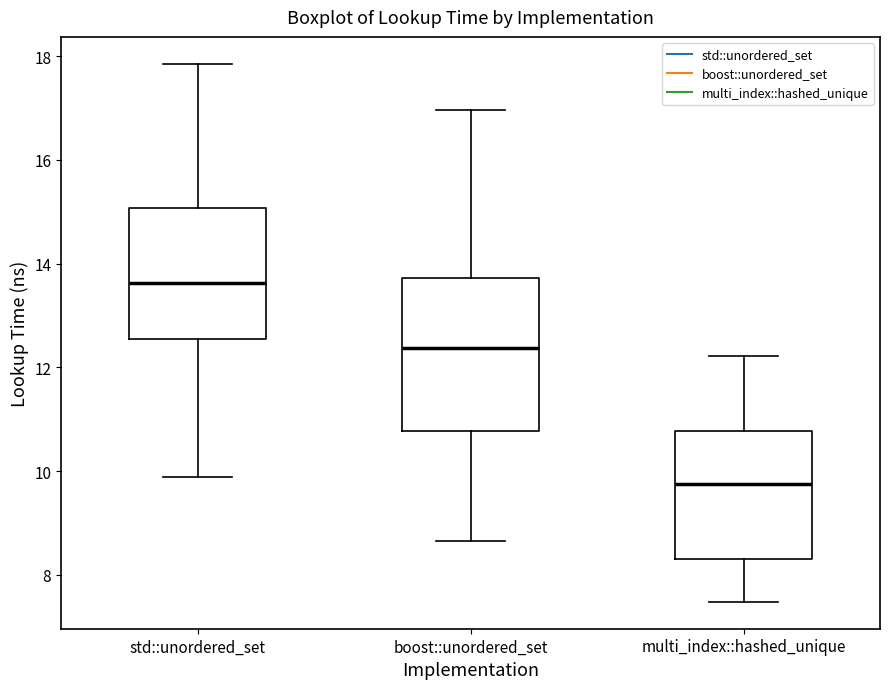

Which box is the tallest, from its lower edge to its upper edge?

boost::unordered_set